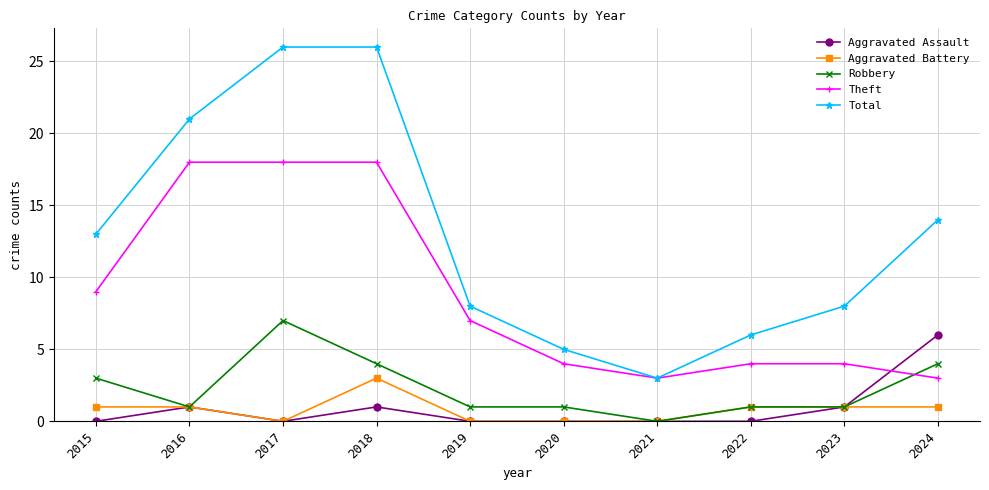

Which series changed the most between 2022 and 2023?

Total